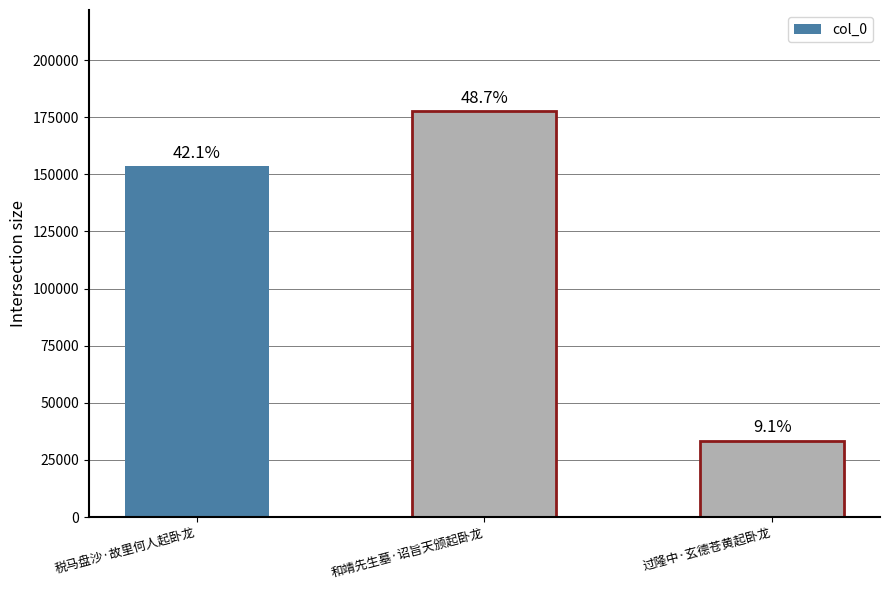

What is the average value?

121478